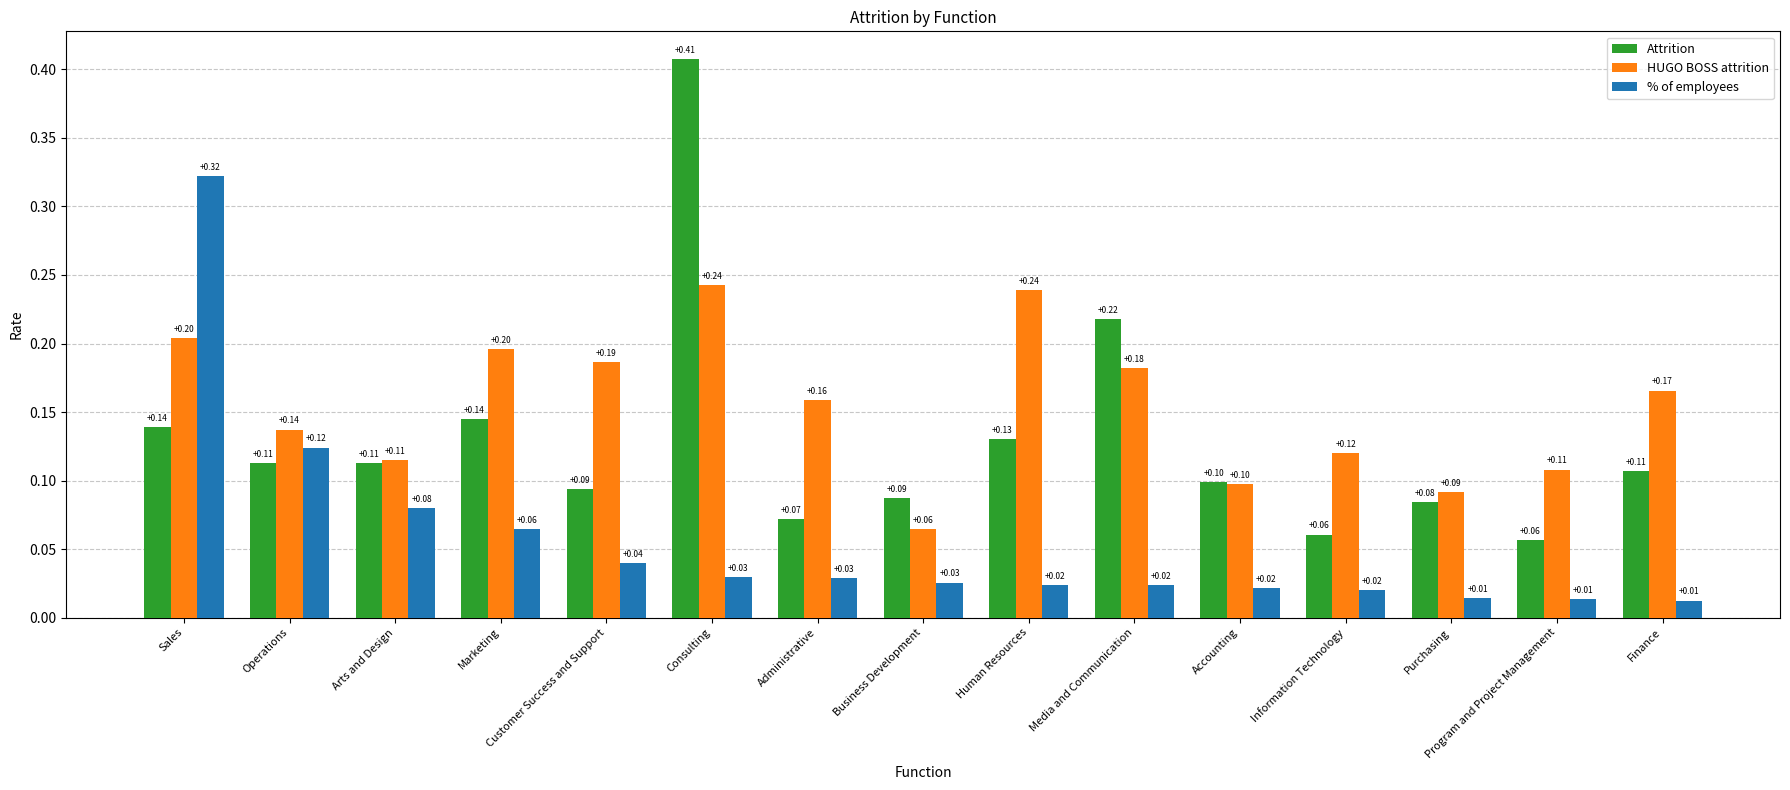

What is the spread (max minus min) of values at Finance?

0.2